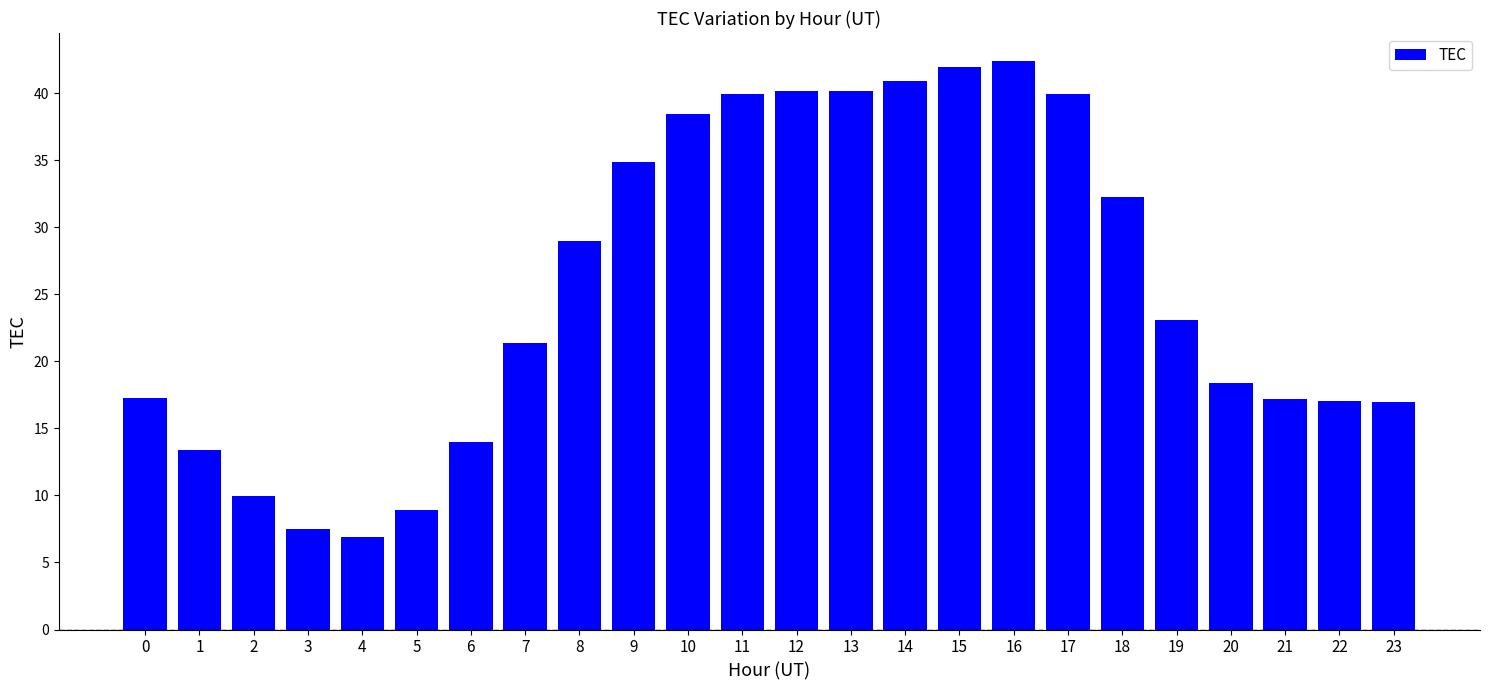

What is the smallest value displayed?

6.9